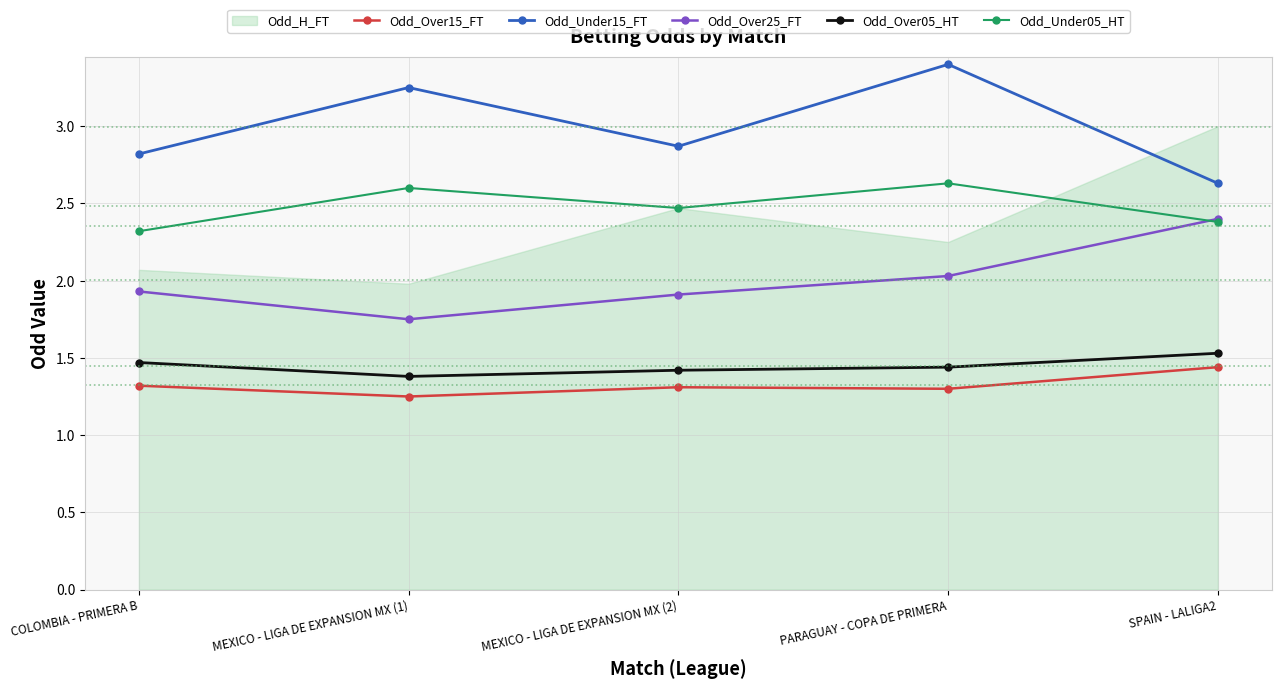

What is the maximum value for Odd_Over25_FT?

2.4